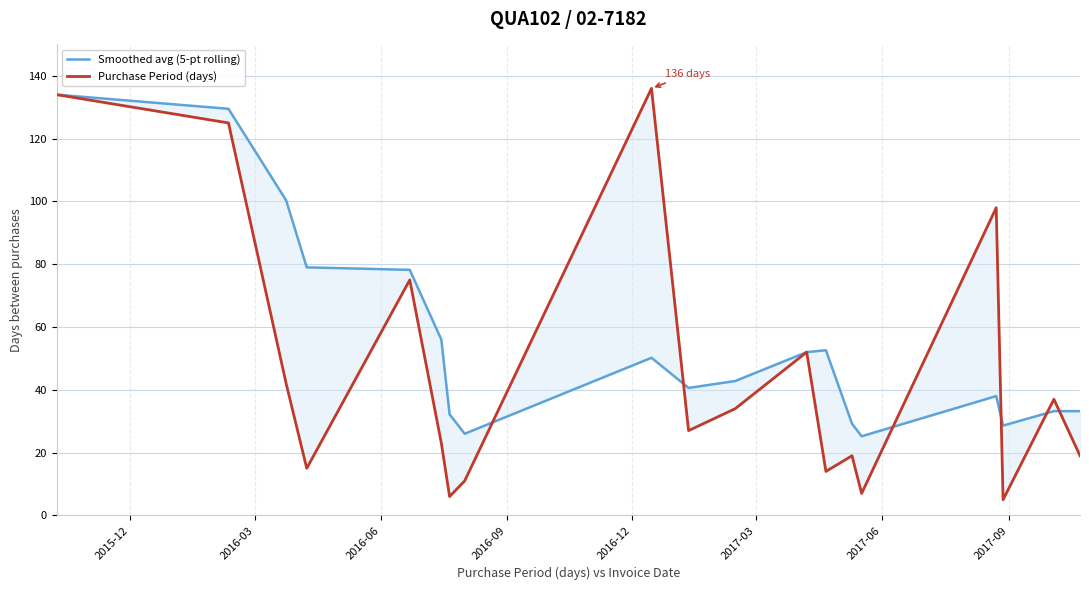

At how many categories does at least one series exceed 98?

4